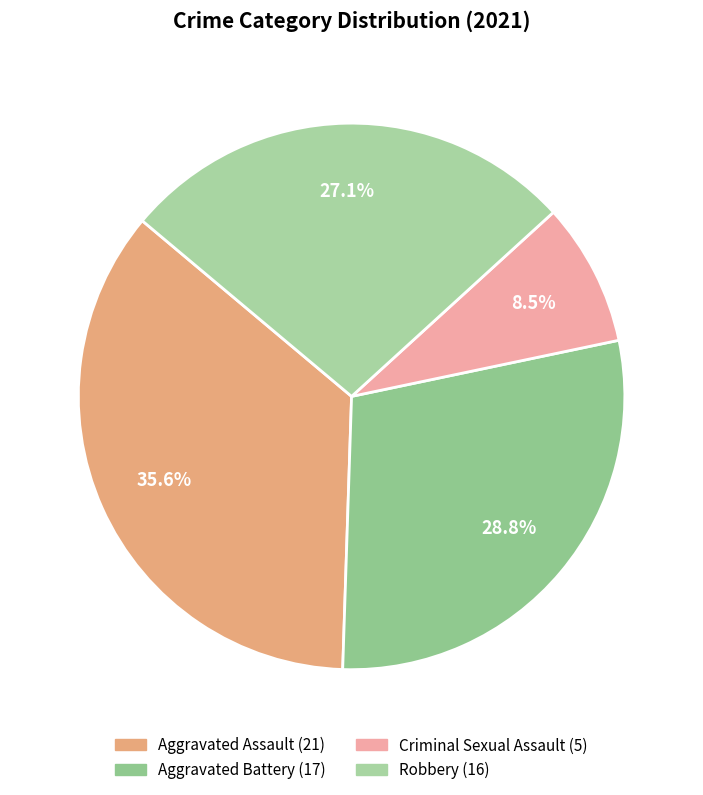

How many segments does this pie chart have?

4